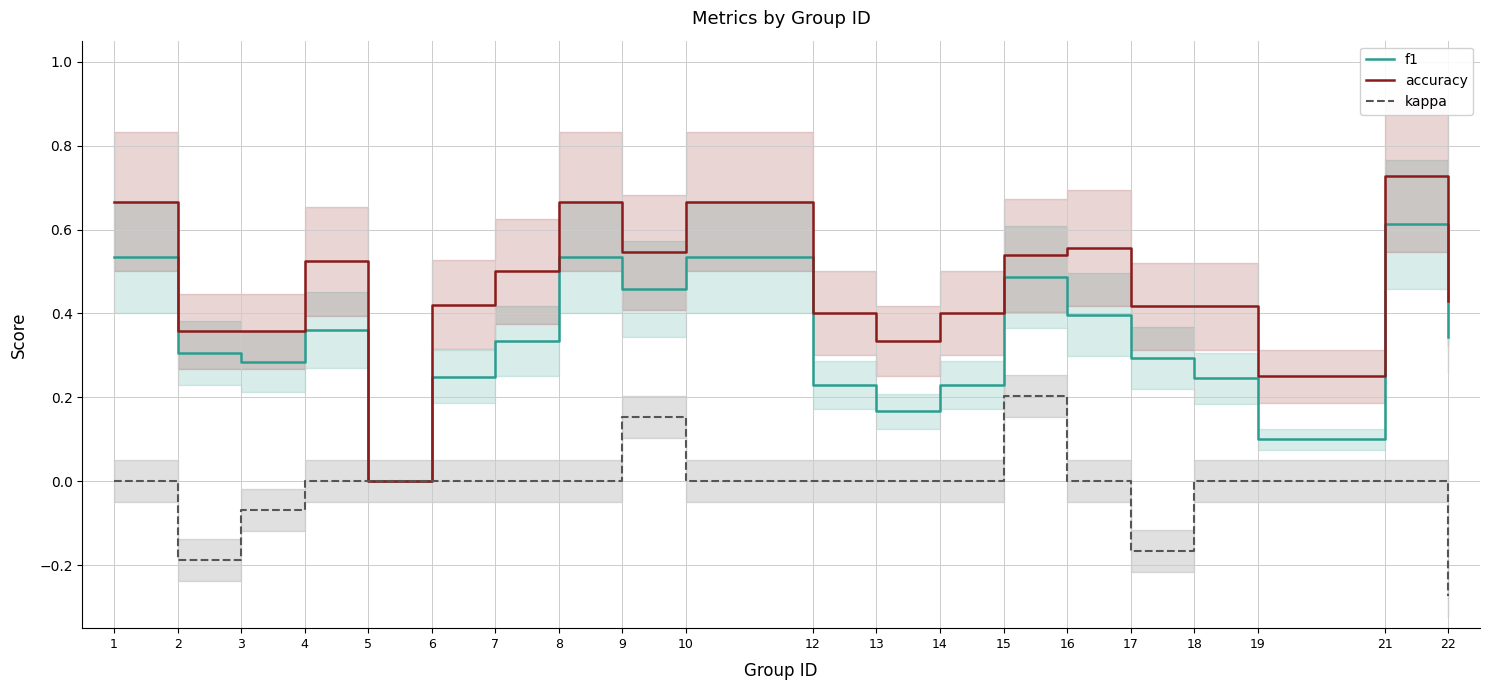

The value of f1 at 15 is 0.7. True or false?

False